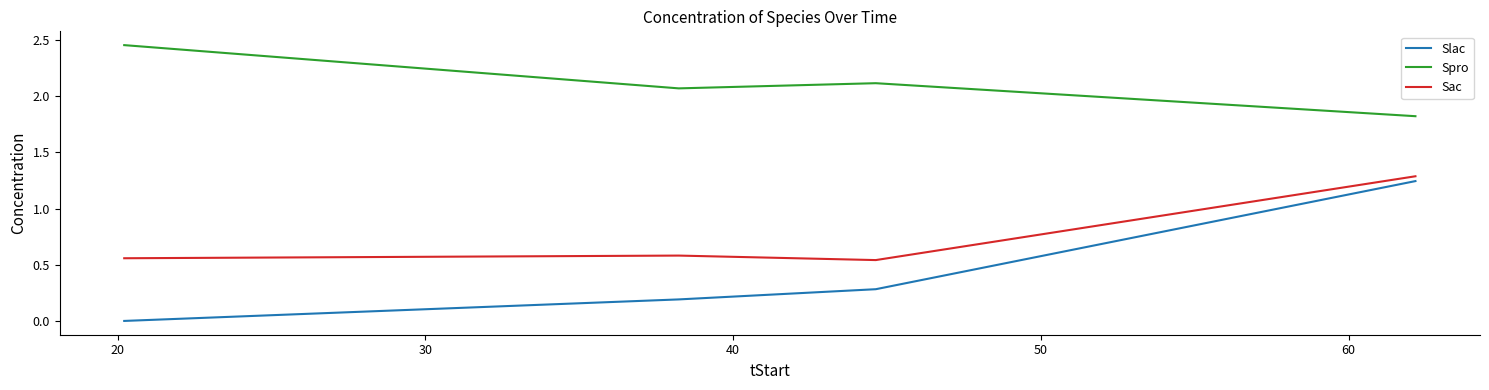

What are all the series names shown in the legend?

Slac, Spro, Sac